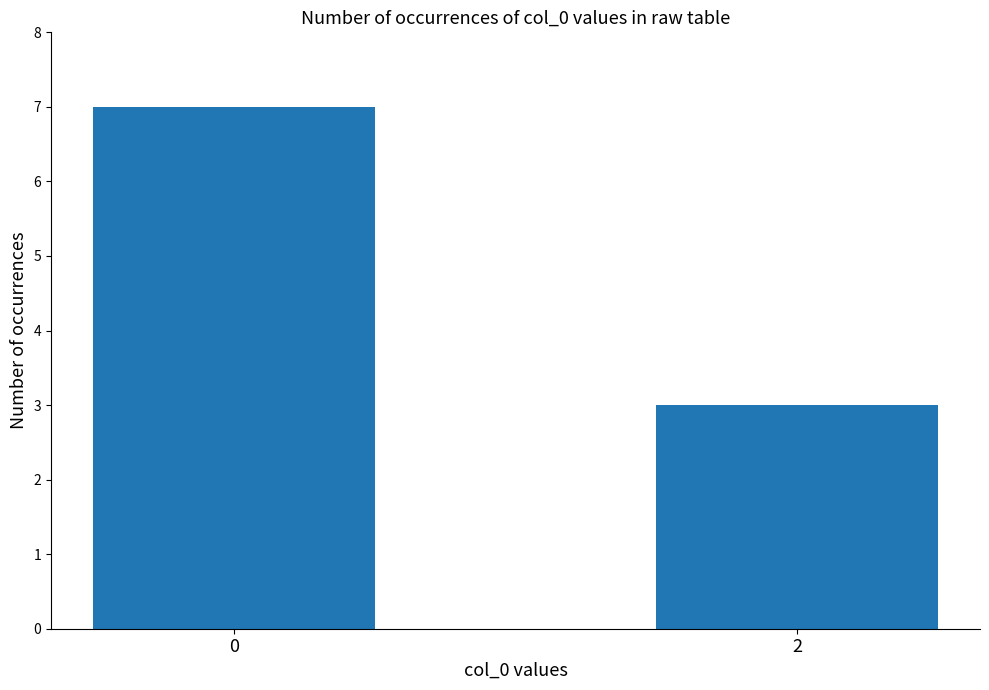

Rank the categories by value from highest to lowest.

0, 2